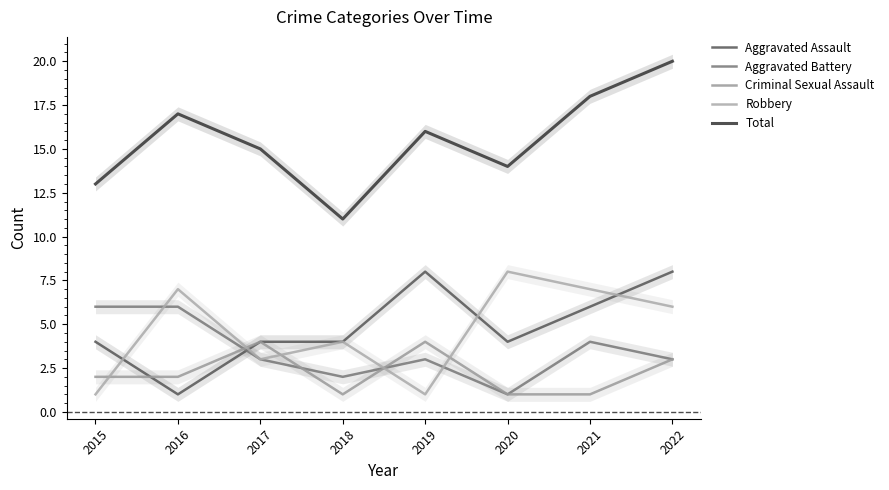

Which category has the lowest value across all series?

2016